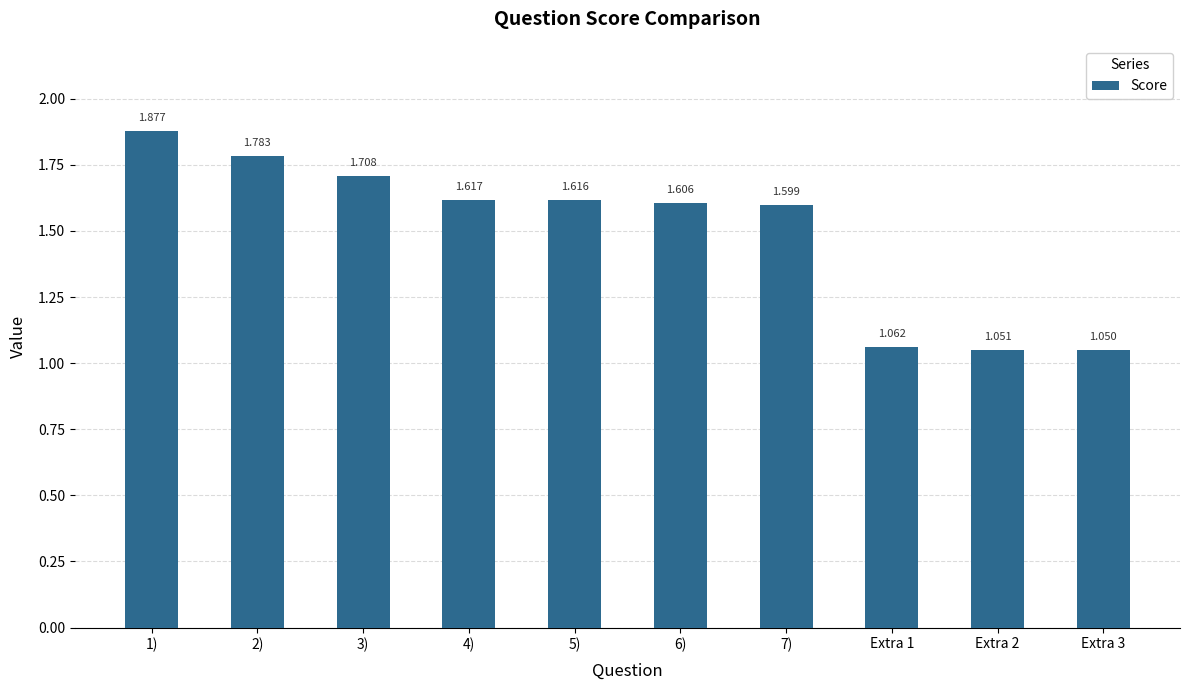

At which label is the value closest to 1?

Extra 3